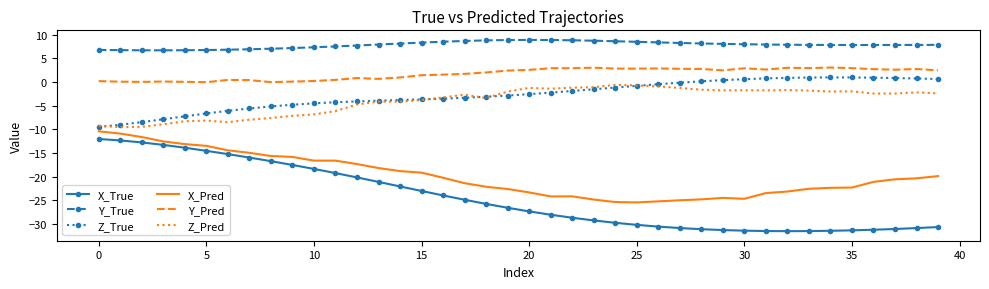

True or false: X_Pred and Y_Pred cross at least once.

False